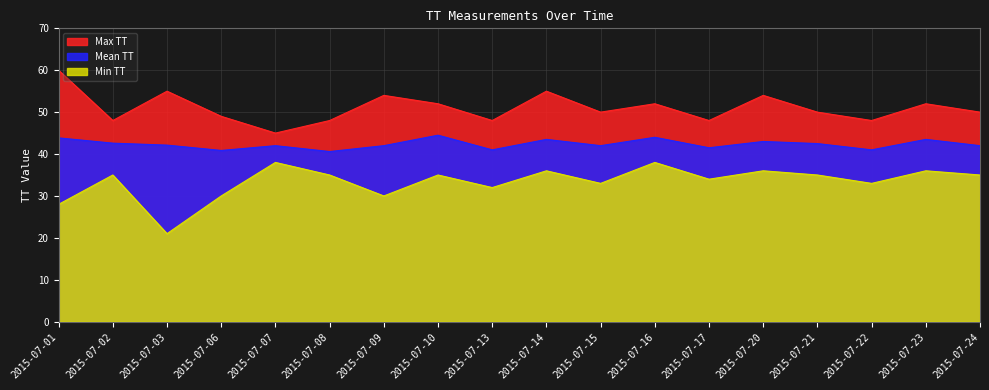

True or false: Mean TT and Max TT cross at least once.

False